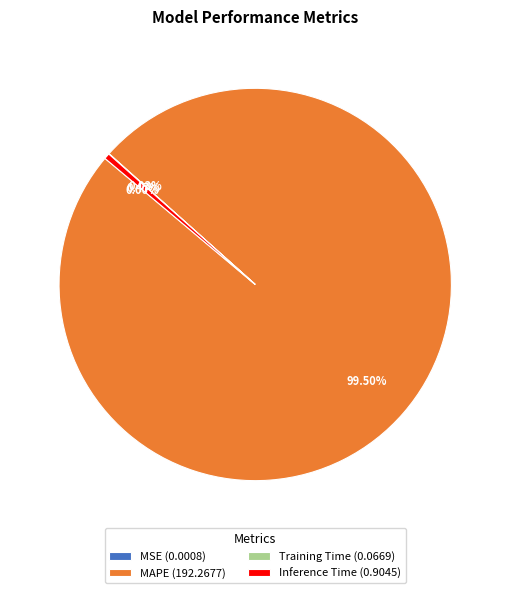

What is the largest slice in the pie chart?

MAPE